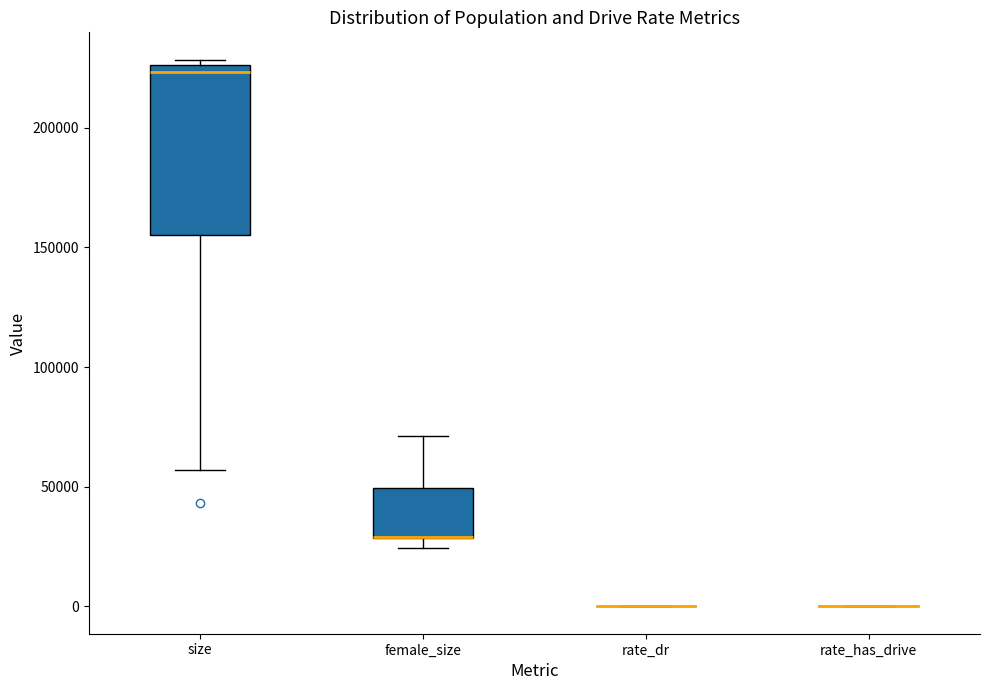

Where is the upper edge of the box for female_size on the y-axis? The values are not printed on the chart, so give them approximately, as read against the axis.

50000